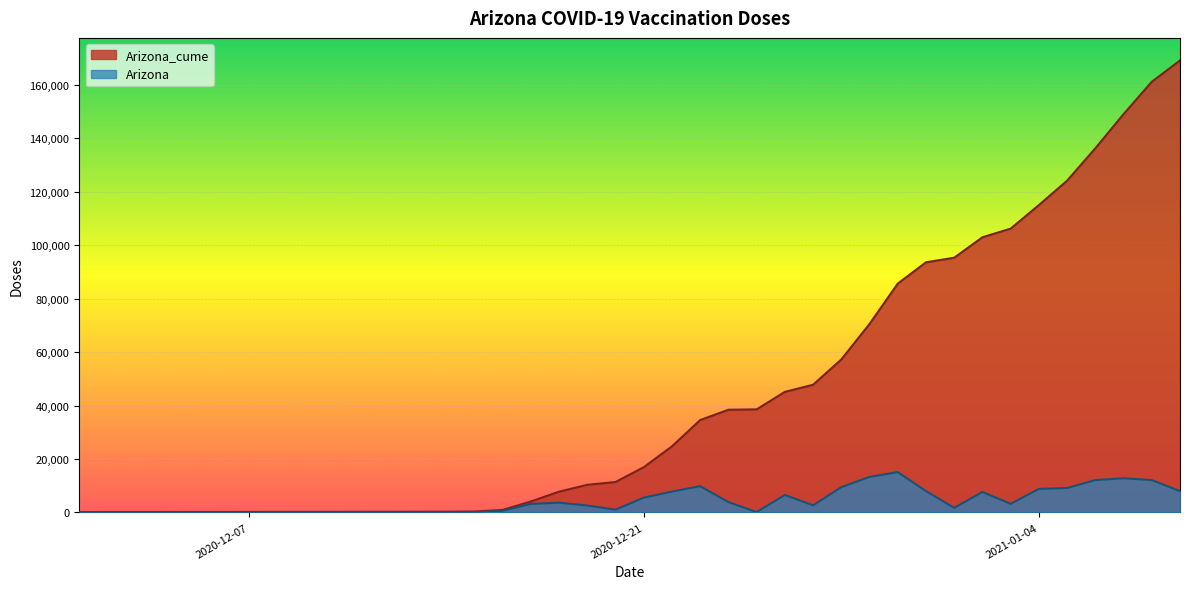

True or false: Arizona_cume and Arizona intersect in this chart.

False